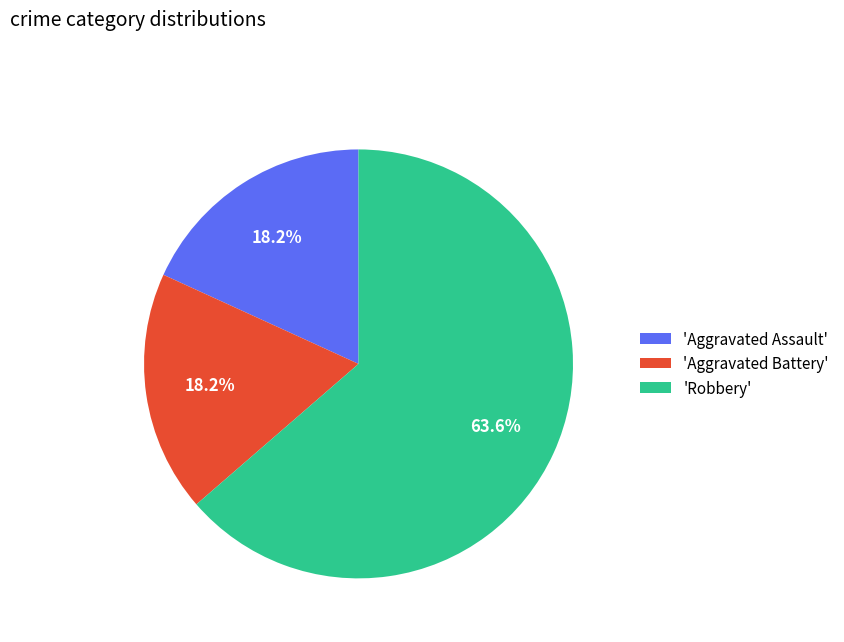

Which has a higher value, 'Robbery' or 'Aggravated Battery'?

'Robbery'